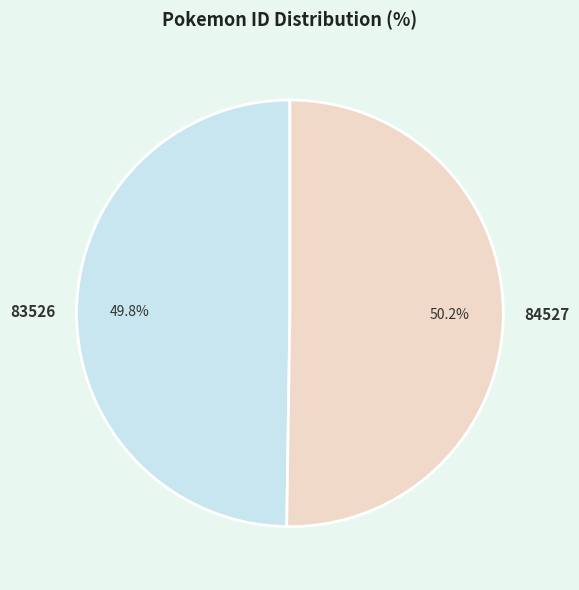

Is there any slice that represents more than half of the pie?

Yes